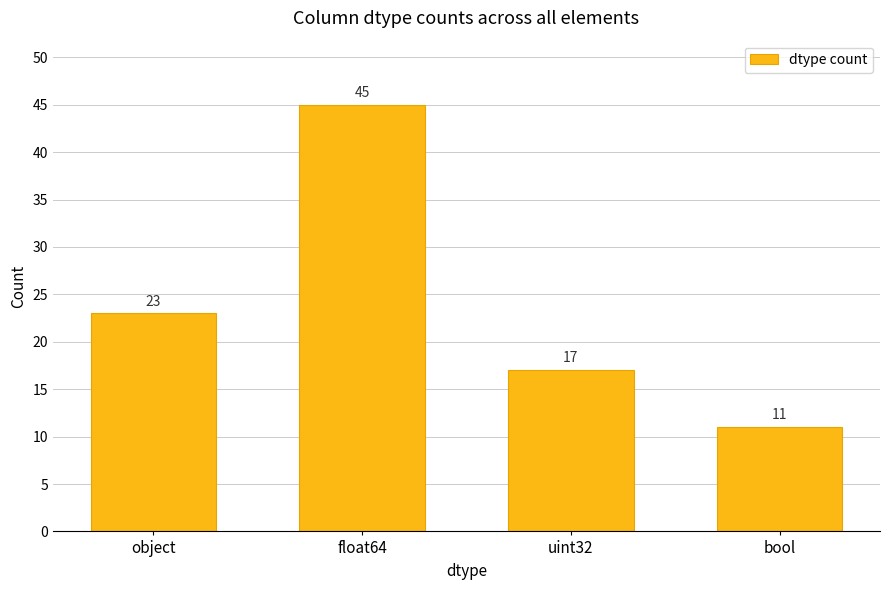

Are the bars grouped side by side (vs. stacked)?

No